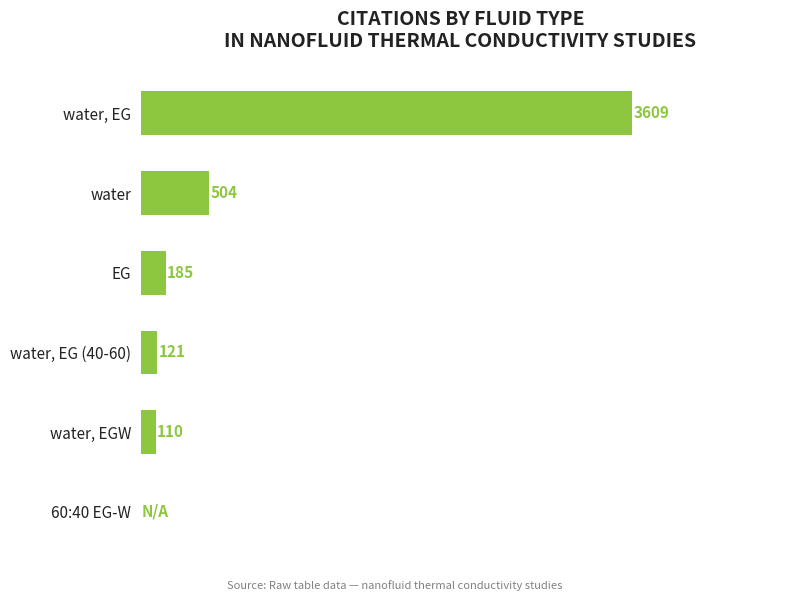

Where is the data nearest to the value 1804?

water